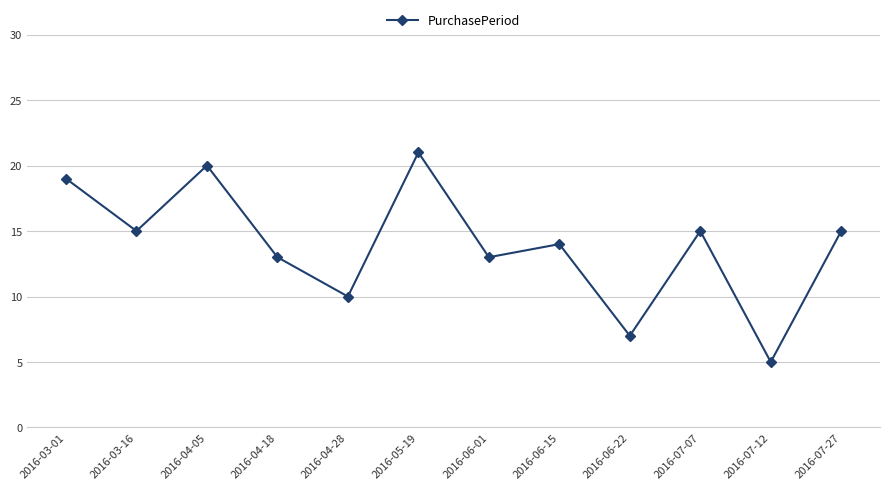

Between 2016-03-01 and 2016-05-19, which is larger?

2016-05-19